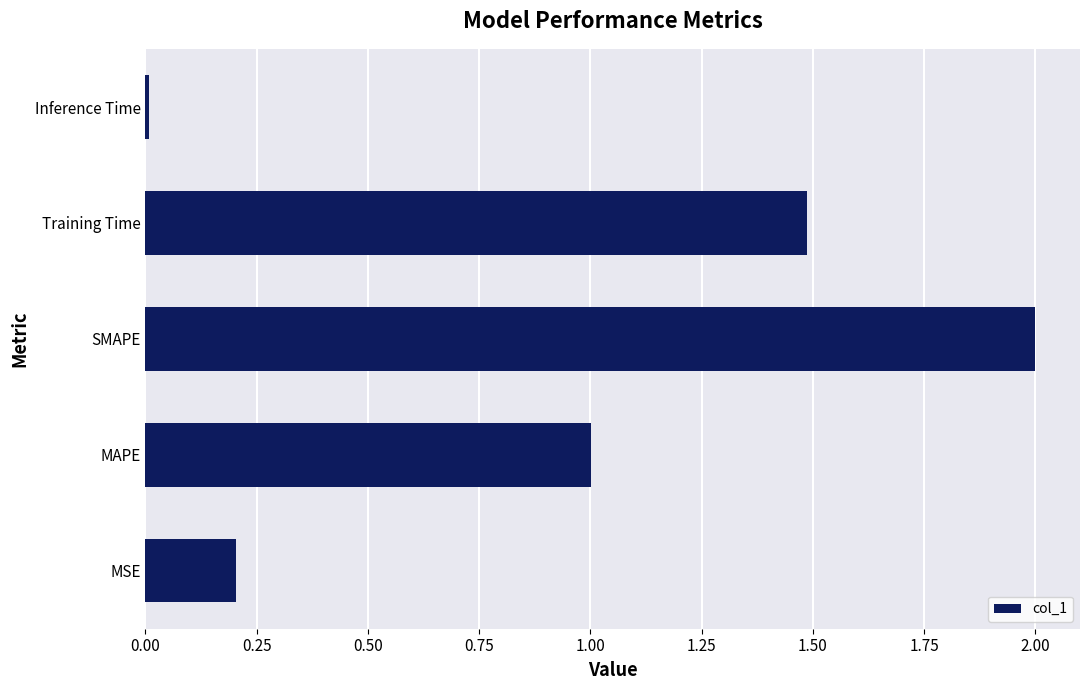

Are the bars grouped side by side (vs. stacked)?

No